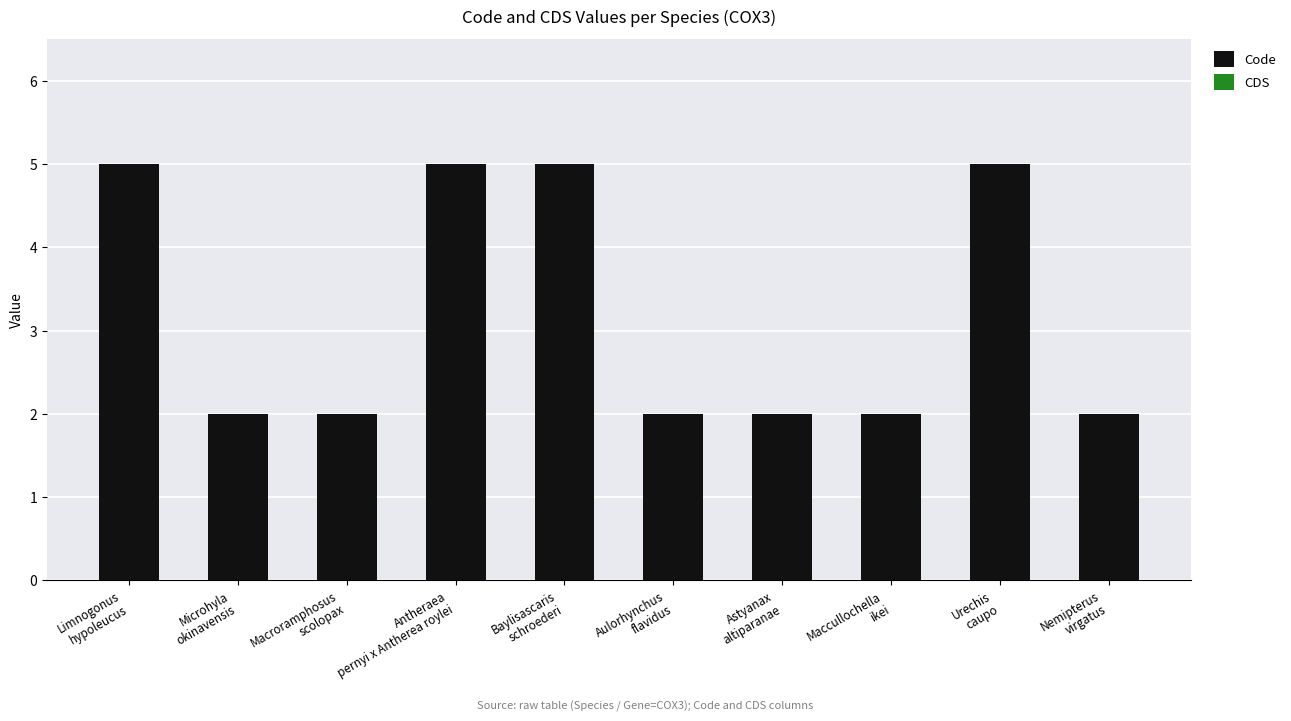

What is the average value?

3